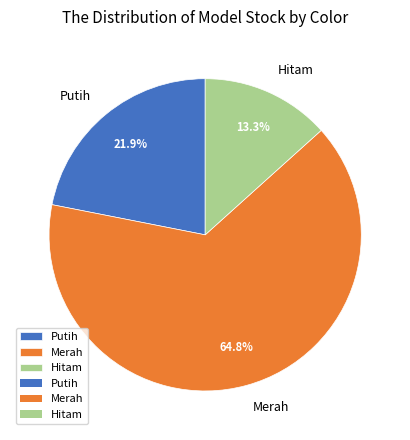

What percentage is the Putih slice, to the nearest percent?

22%